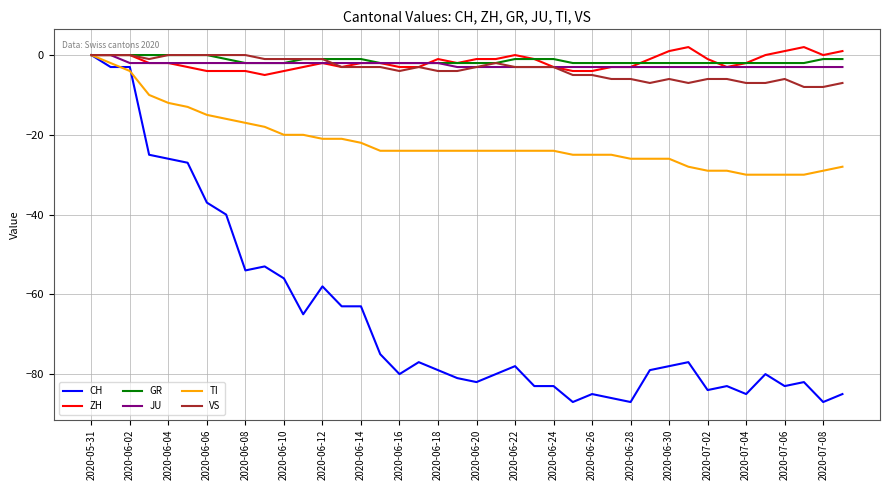

What is the sum of all GR values?

-56